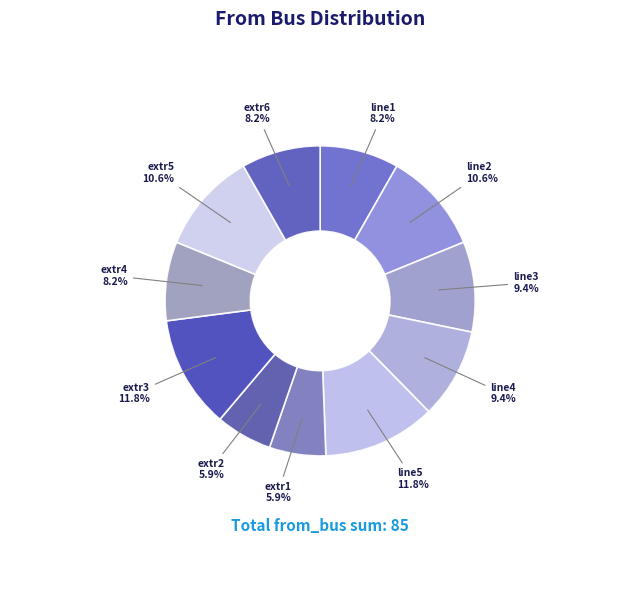

How many slices are in this pie chart?

11